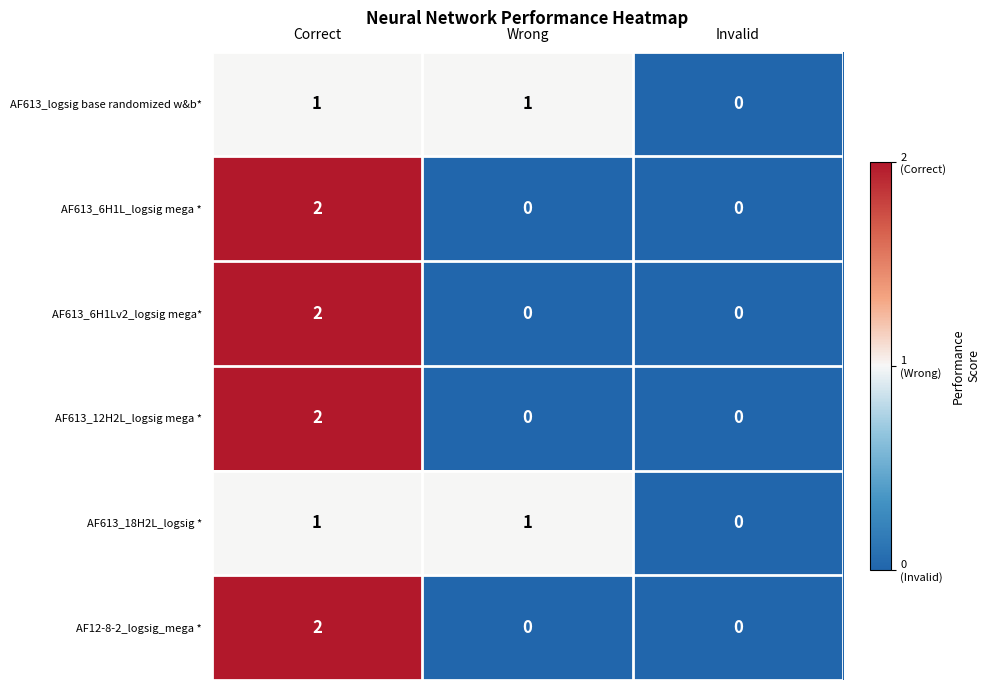

The value of AF613_12H2L_logsig mega * at Invalid is 0. True or false?

True